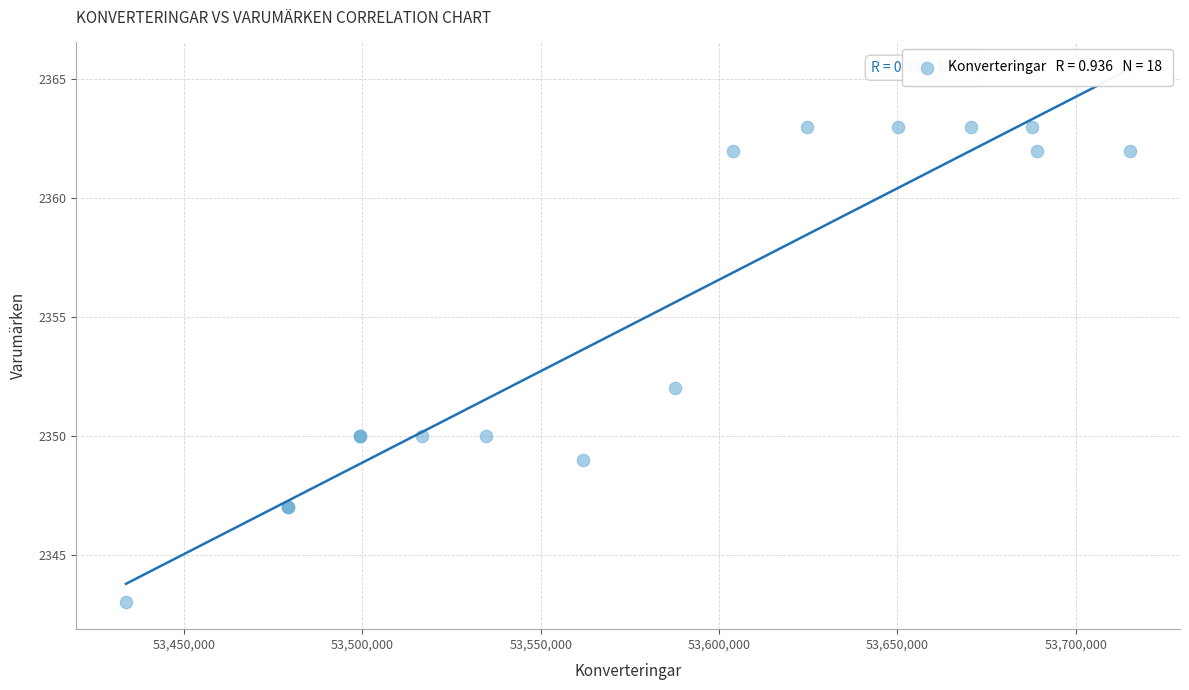

What Y value in the scatter plot is closest to 2353?

2352